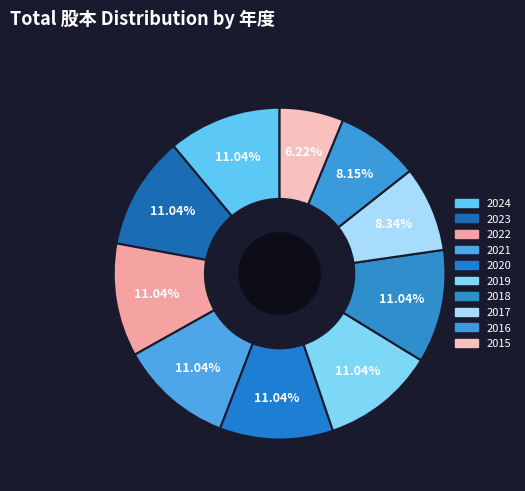

Does any single category account for the majority?

No